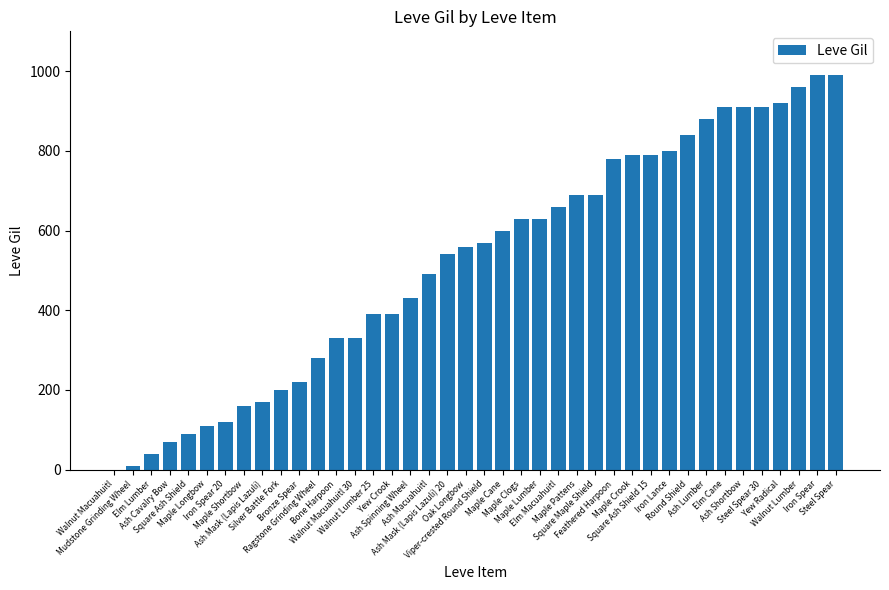

Are the bars horizontal?

No